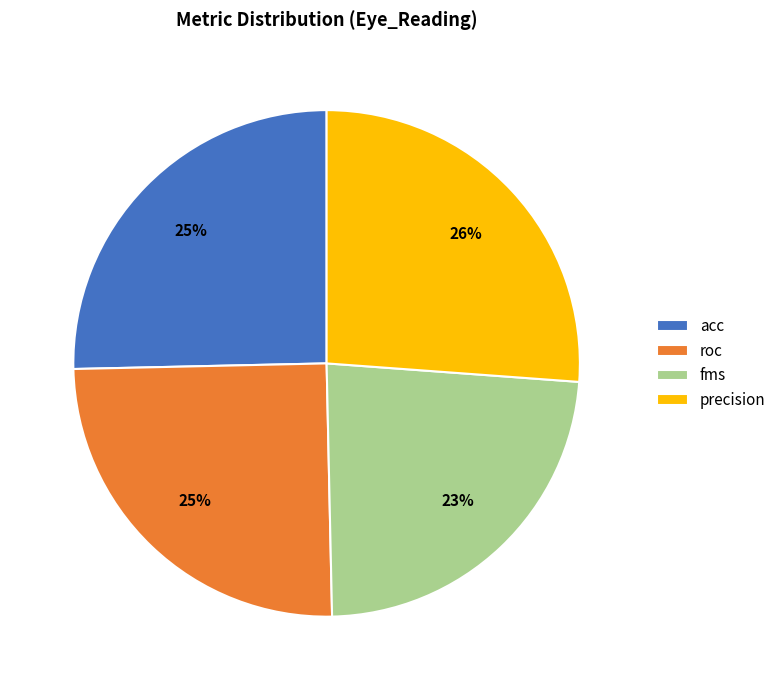

What percentage is the roc slice, to the nearest percent?

25%